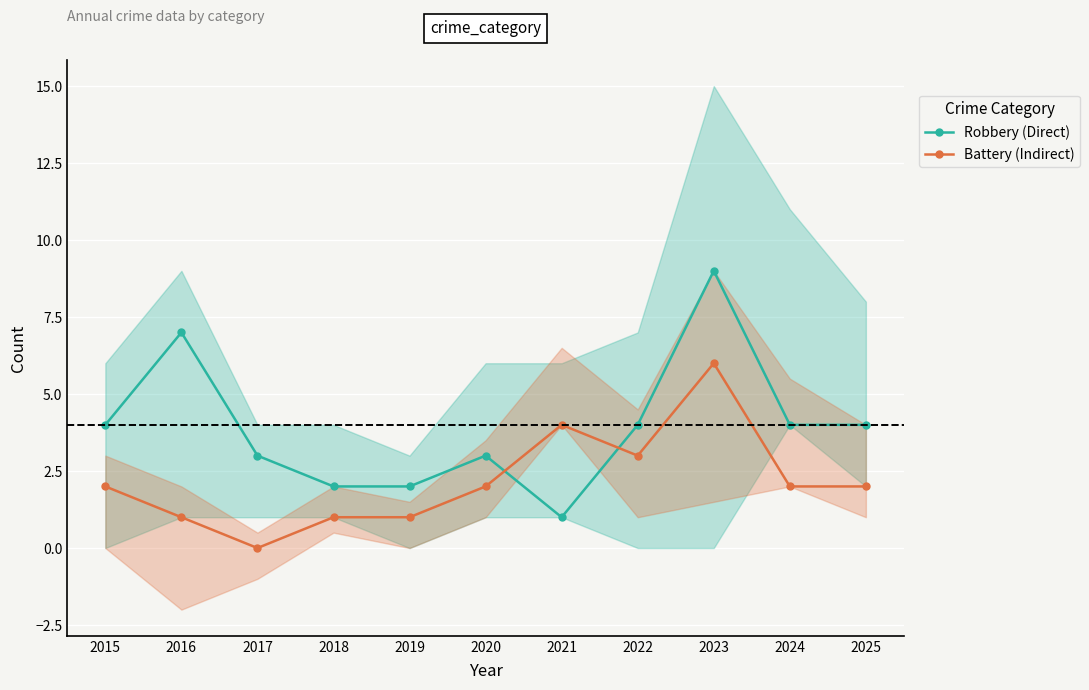

Reading left to right, list all the values displayed in this chart.

Robbery (Direct): 2015=4	2016=7	2017=3	2018=2	2019=2	2020=3	2021=1	2022=4	2023=9	2024=4	2025=4
Battery (Indirect): 2015=2	2016=1	2017=0	2018=1	2019=1	2020=2	2021=4	2022=3	2023=6	2024=2	2025=2